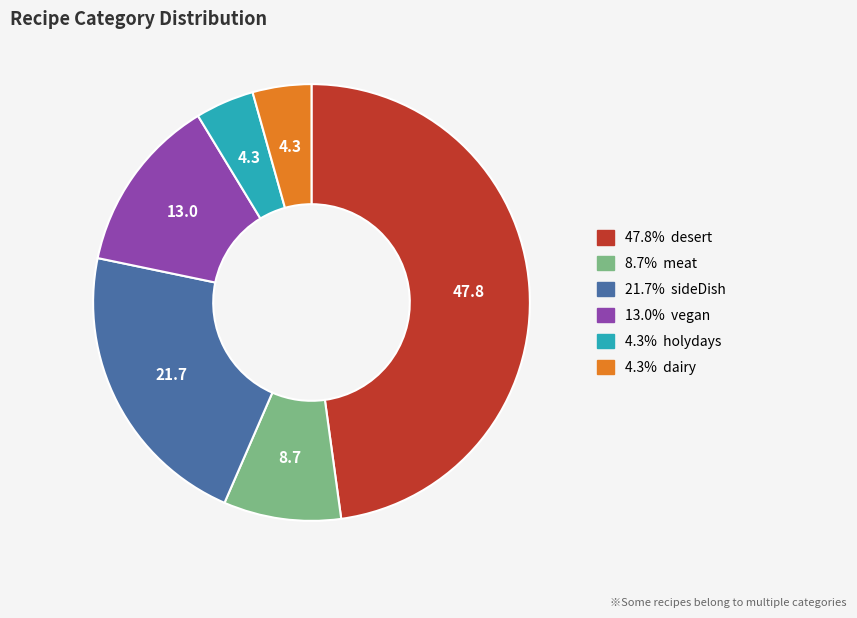

Is there any slice that represents more than half of the pie?

No